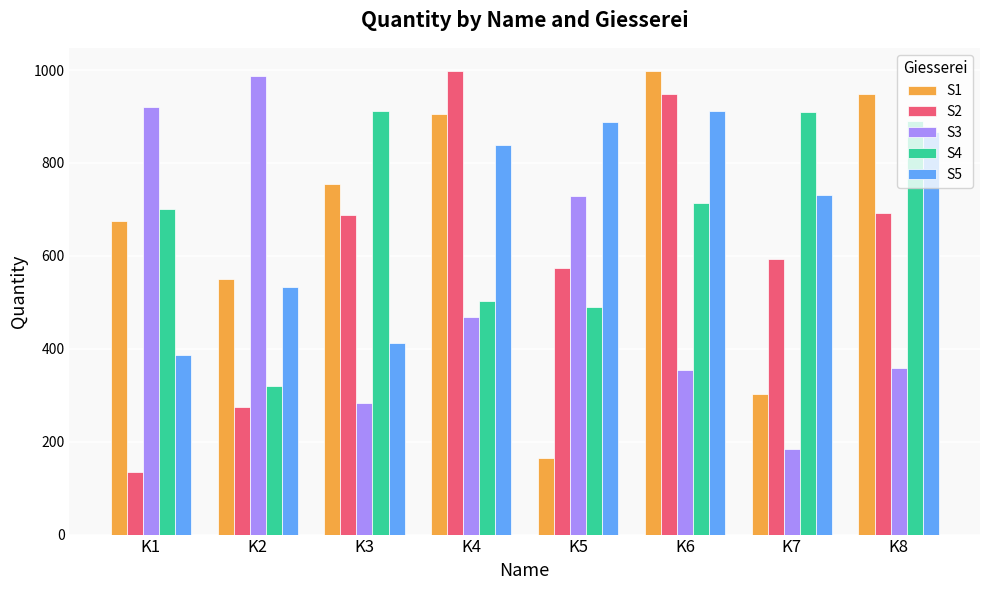

At how many categories does at least one series exceed 567?

8